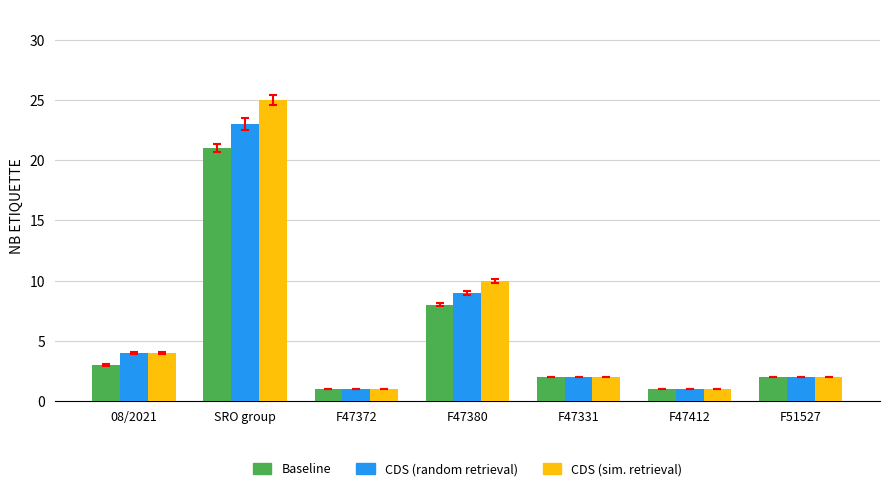

Which category has the highest value across all series?

SRO group